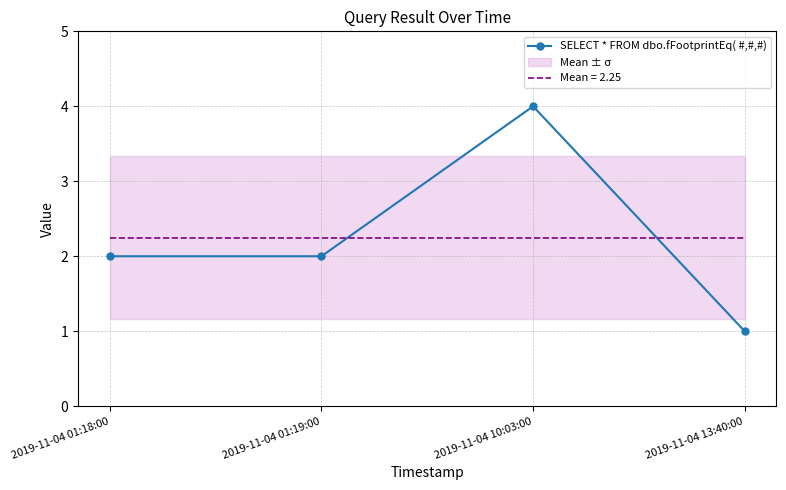

The chart shows a value of 2 at 2019-11-04 01:19:00. True or false?

True